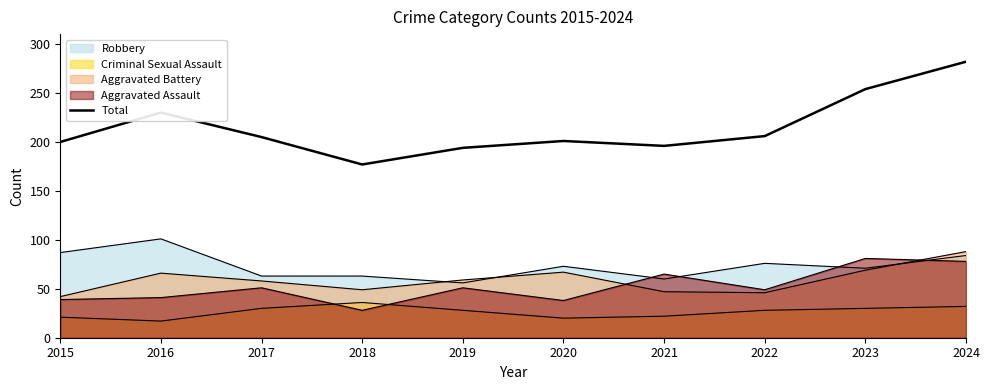

Which has a higher value, 2019 or 2022?

2022